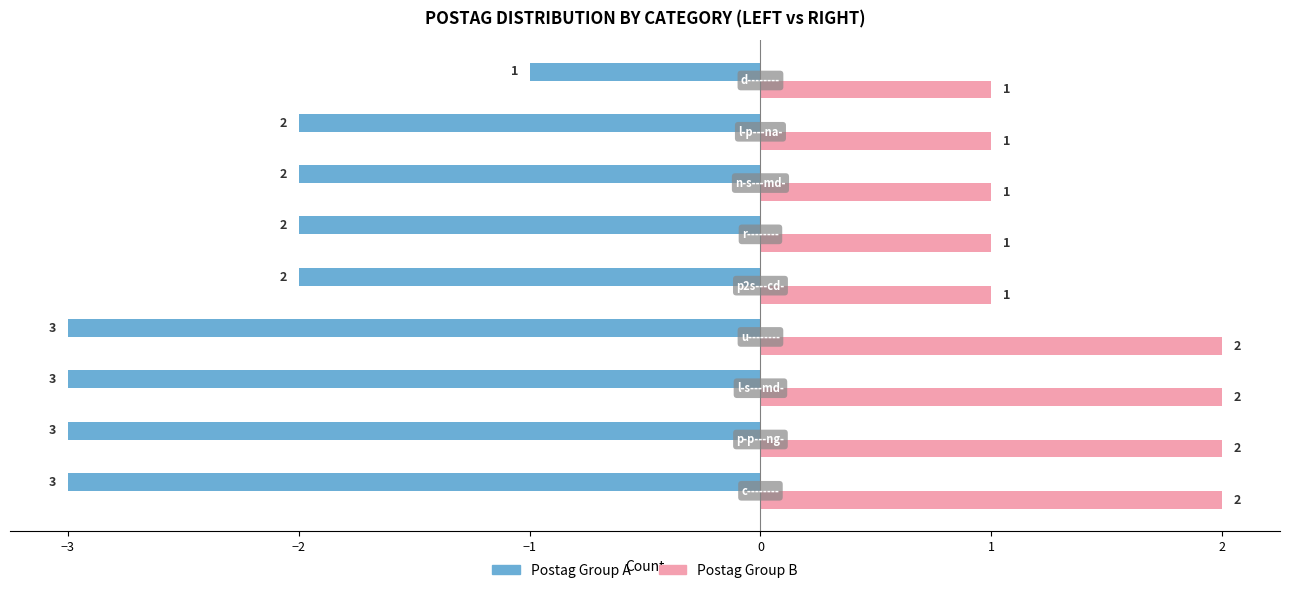

What is the minimum value shown in the chart?

-3